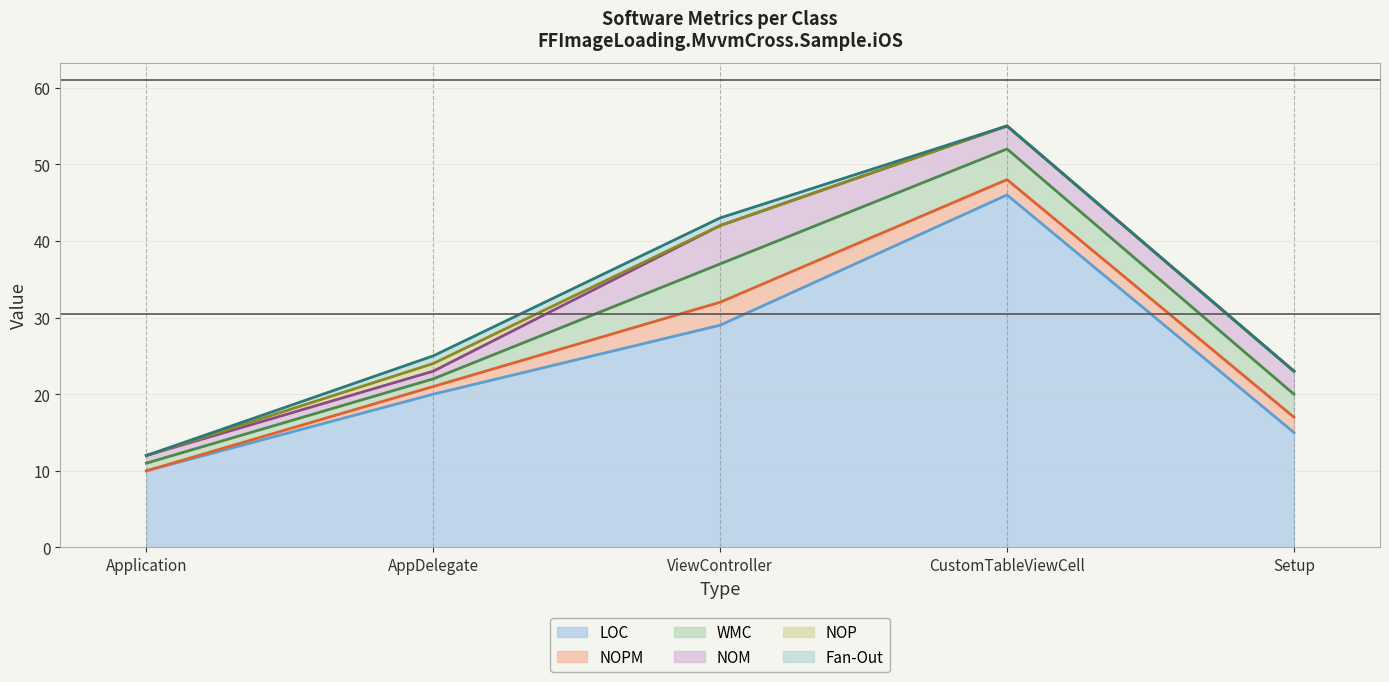

True or false: LOC and NOM intersect in this chart.

False